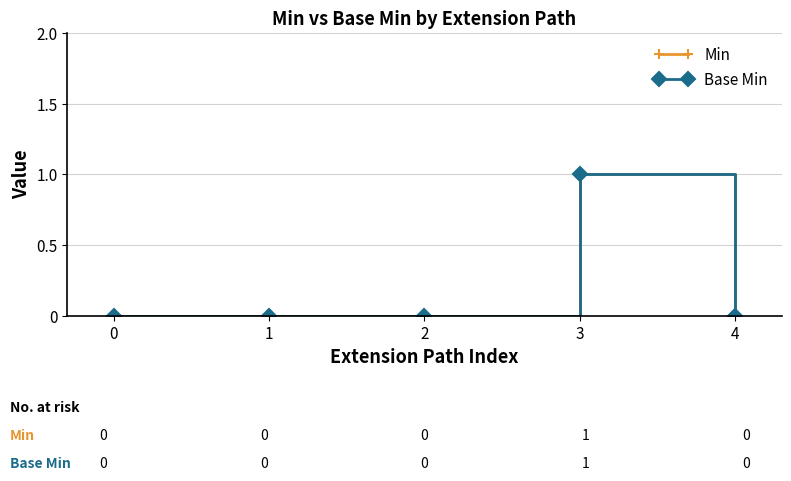

In Min, how many points are higher than both neighbors (excluding endpoints)?

1